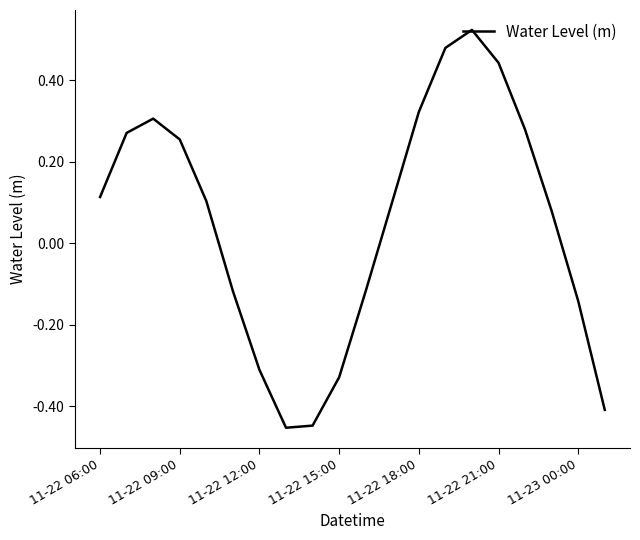

What is the sum of all values?

0.9